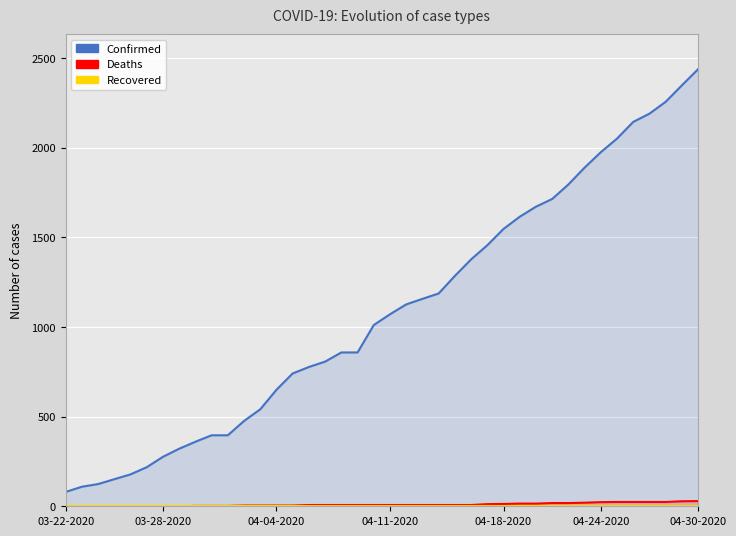

True or false: Confirmed and Recovered cross at least once.

False